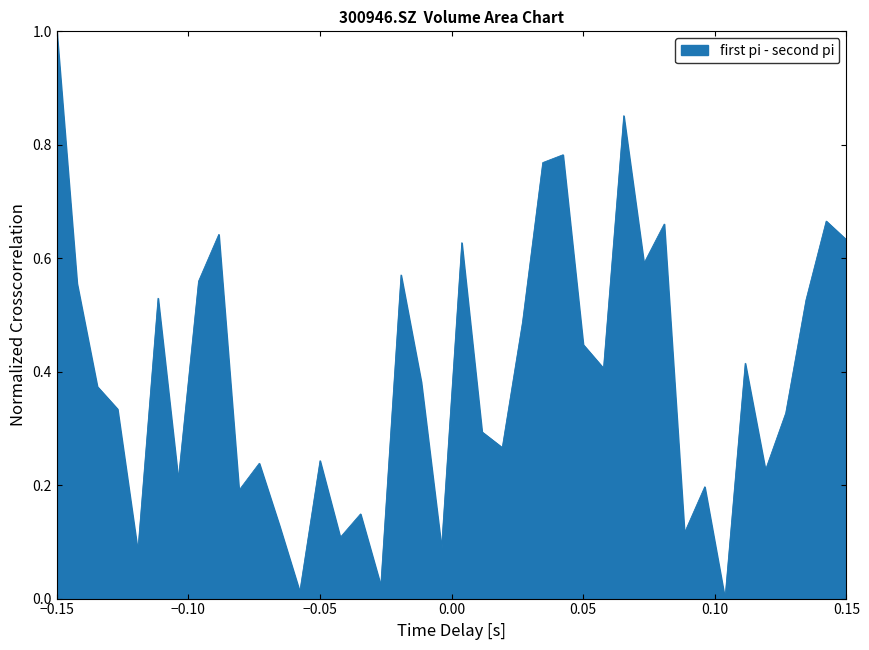

What is the maximum value shown in the chart?

1.0